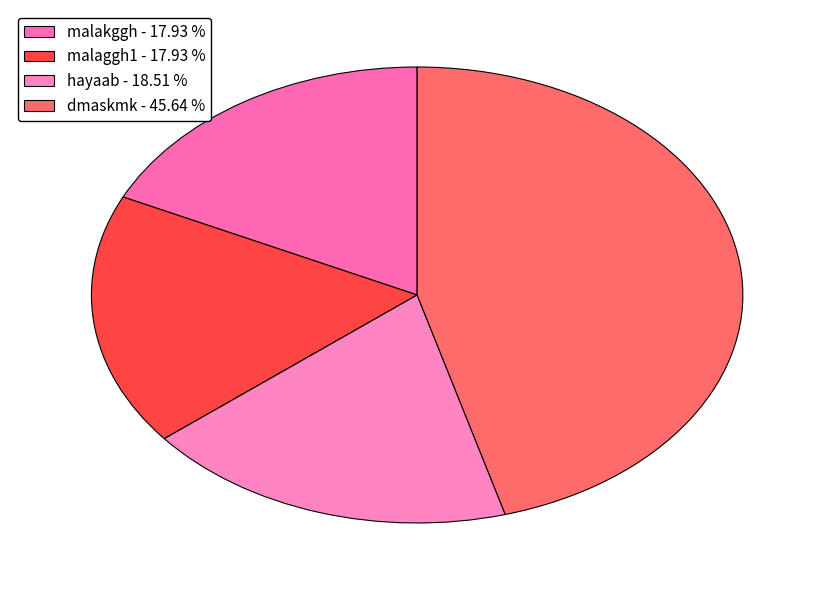

The hayaab slice represents 19% of the pie. True or false?

True